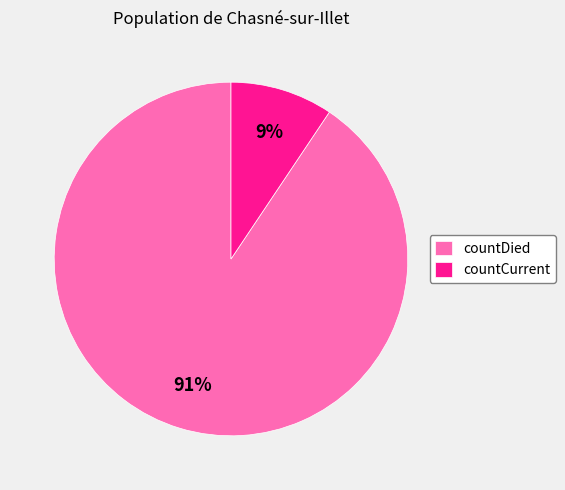

To the nearest percent, what is the combined percentage of countCurrent and countDied?

100%